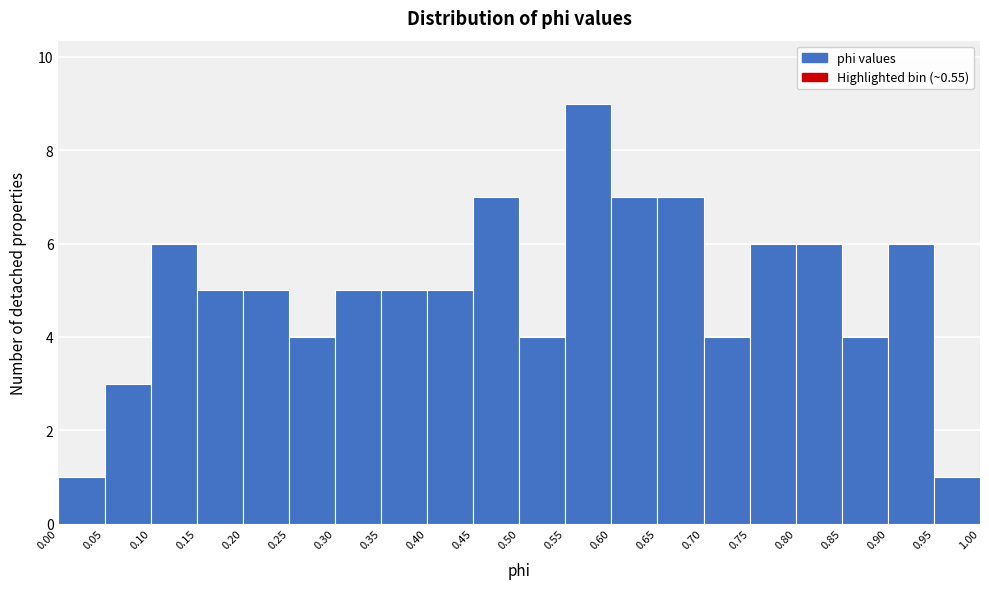

Reading left to right, list every bar in this chart as the range it spans on the x-axis followed by its height. The values are not printed on the chart, so give them approximately, as read against the axis.

0.00 to 0.05: 1
0.05 to 0.10: 3
0.10 to 0.15: 6
0.15 to 0.20: 5
0.20 to 0.25: 5
0.25 to 0.30: 4
0.30 to 0.35: 5
0.35 to 0.40: 5
0.40 to 0.45: 5
0.45 to 0.50: 7
0.50 to 0.55: 4
0.55 to 0.60: 9
0.60 to 0.65: 7
0.65 to 0.70: 7
0.70 to 0.75: 4
0.75 to 0.80: 6
0.80 to 0.85: 6
0.85 to 0.90: 4
0.90 to 0.95: 6
0.95 to 1.00: 1